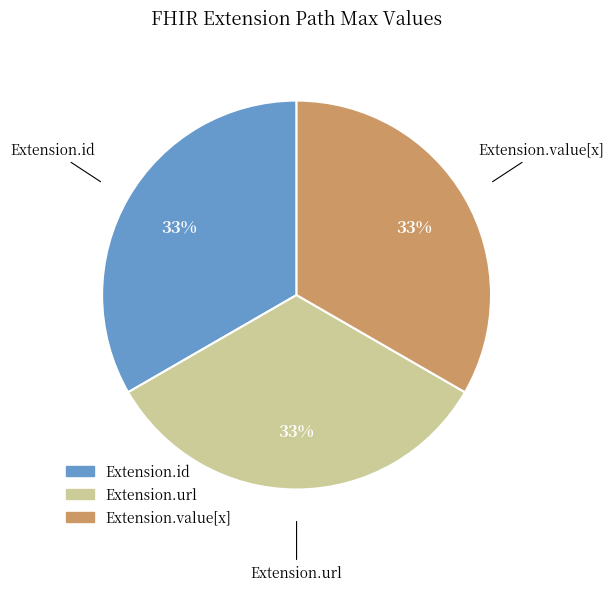

To the nearest percent, what is the difference between the largest and smallest slice percentages?

0%